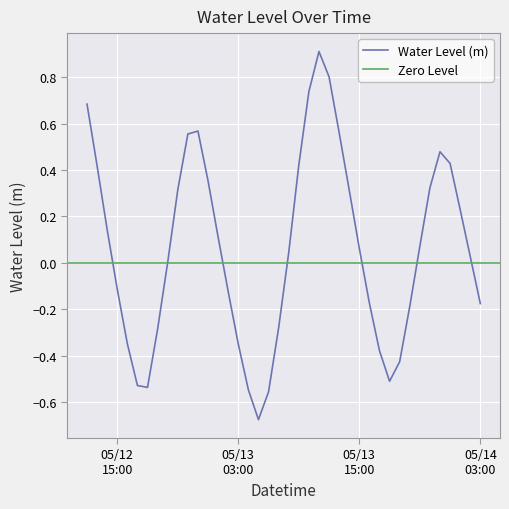

What is the difference between the values at 2024-05-14 00:00:00 and 2024-05-13 03:00:00?

0.8